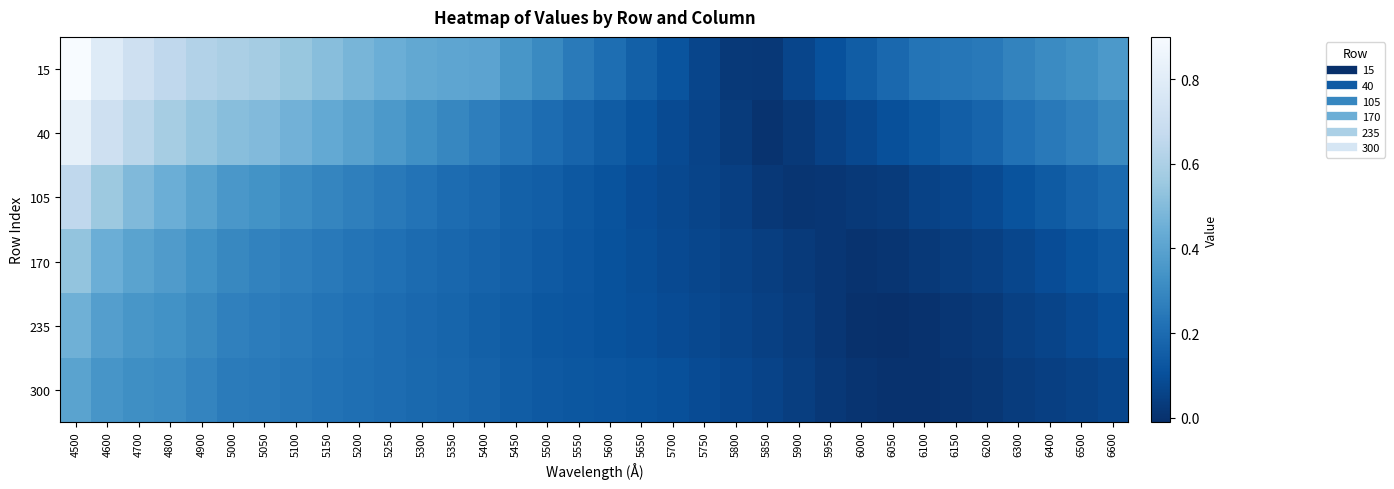

Reading right to left, what are all the values shown in this chart?

15: 6600=0.4	6500=0.3	6400=0.3	6300=0.3	6200=0.2	6150=0.2	6100=0.2	6050=0.2	6000=0.1	5950=0.1	5900=0.1	5850=0.0	5800=0.0	5750=0.1	5700=0.1	5650=0.2	5600=0.2	5550=0.3	5500=0.3	5450=0.4	5400=0.4	5350=0.4	5300=0.4	5250=0.4	5200=0.5	5150=0.5	5100=0.5	5050=0.6	5000=0.6	4900=0.6	4800=0.7	4700=0.7	4600=0.8	4500=0.9
40: 6600=0.3	6500=0.3	6400=0.2	6300=0.2	6200=0.2	6150=0.2	6100=0.1	6050=0.1	6000=0.1	5950=0.1	5900=0.0	5850=0.0	5800=0.0	5750=0.1	5700=0.1	5650=0.1	5600=0.1	5550=0.2	5500=0.2	5450=0.2	5400=0.3	5350=0.3	5300=0.3	5250=0.4	5200=0.4	5150=0.4	5100=0.5	5050=0.5	5000=0.5	4900=0.5	4800=0.6	4700=0.6	4600=0.7	4500=0.8
105: 6600=0.2	6500=0.2	6400=0.1	6300=0.1	6200=0.1	6150=0.1	6100=0.1	6050=0.0	6000=0.0	5950=0.0	5900=0.0	5850=0.0	5800=0.0	5750=0.1	5700=0.1	5650=0.1	5600=0.1	5550=0.1	5500=0.2	5450=0.2	5400=0.2	5350=0.2	5300=0.2	5250=0.2	5200=0.3	5150=0.3	5100=0.3	5050=0.3	5000=0.4	4900=0.4	4800=0.4	4700=0.5	4600=0.6	4500=0.7
170: 6600=0.1	6500=0.1	6400=0.1	6300=0.1	6200=0.0	6150=0.0	6100=0.0	6050=0.0	6000=0.0	5950=0.0	5900=0.0	5850=0.0	5800=0.1	5750=0.1	5700=0.1	5650=0.1	5600=0.1	5550=0.1	5500=0.1	5450=0.2	5400=0.2	5350=0.2	5300=0.2	5250=0.2	5200=0.2	5150=0.2	5100=0.3	5050=0.3	5000=0.3	4900=0.3	4800=0.4	4700=0.4	4600=0.4	4500=0.5
235: 6600=0.1	6500=0.1	6400=0.1	6300=0.0	6200=0.0	6150=0.0	6100=0.0	6050=-0.0	6000=-0.0	5950=0.0	5900=0.0	5850=0.1	5800=0.1	5750=0.1	5700=0.1	5650=0.1	5600=0.1	5550=0.1	5500=0.1	5450=0.1	5400=0.2	5350=0.2	5300=0.2	5250=0.2	5200=0.2	5150=0.2	5100=0.2	5050=0.3	5000=0.3	4900=0.3	4800=0.3	4700=0.4	4600=0.4	4500=0.5
300: 6600=0.1	6500=0.1	6400=0.0	6300=0.0	6200=0.0	6150=0.0	6100=-0.0	6050=-0.0	6000=0.0	5950=0.0	5900=0.0	5850=0.1	5800=0.1	5750=0.1	5700=0.1	5650=0.1	5600=0.1	5550=0.1	5500=0.1	5450=0.1	5400=0.2	5350=0.2	5300=0.2	5250=0.2	5200=0.2	5150=0.2	5100=0.2	5050=0.2	5000=0.3	4900=0.3	4800=0.3	4700=0.3	4600=0.3	4500=0.4